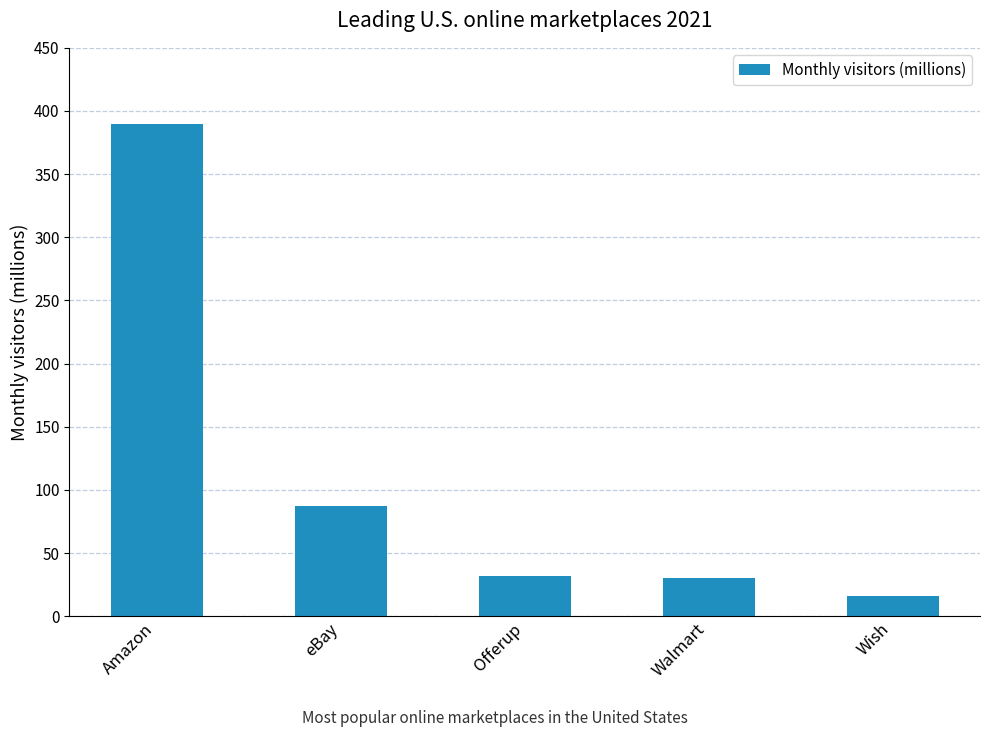

What is the difference between the values at Walmart and Amazon?

360